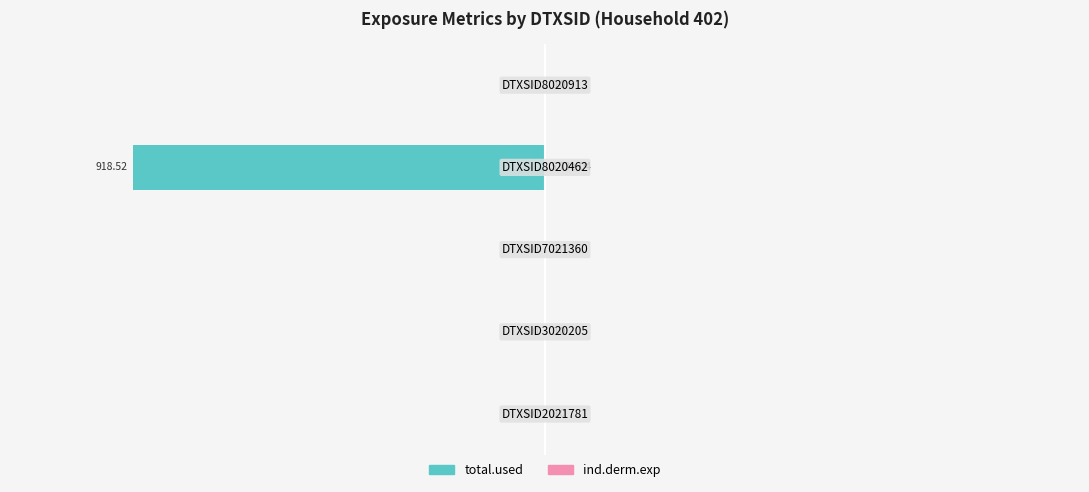

The value of ind.derm.exp at 4 is -0.0. True or false?

False